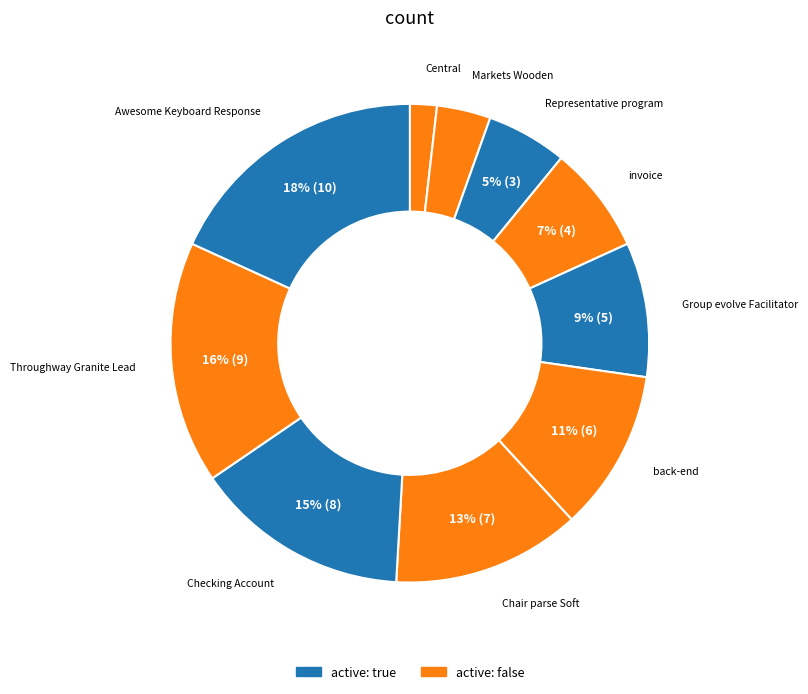

To the nearest percent, what is the average slice percentage?

10%